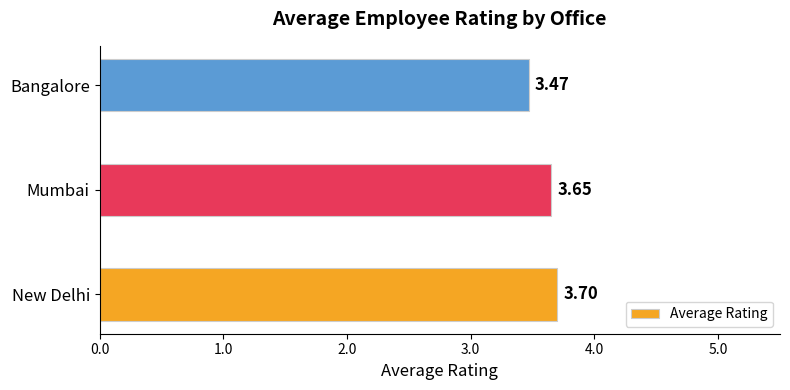

What is the sum of all values?

10.8